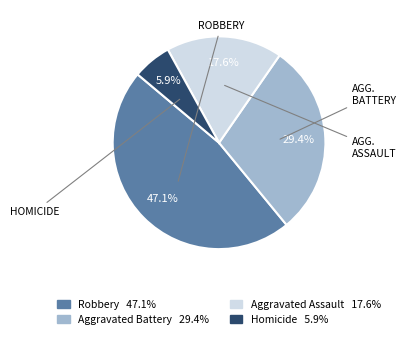

Does any single category account for the majority?

No